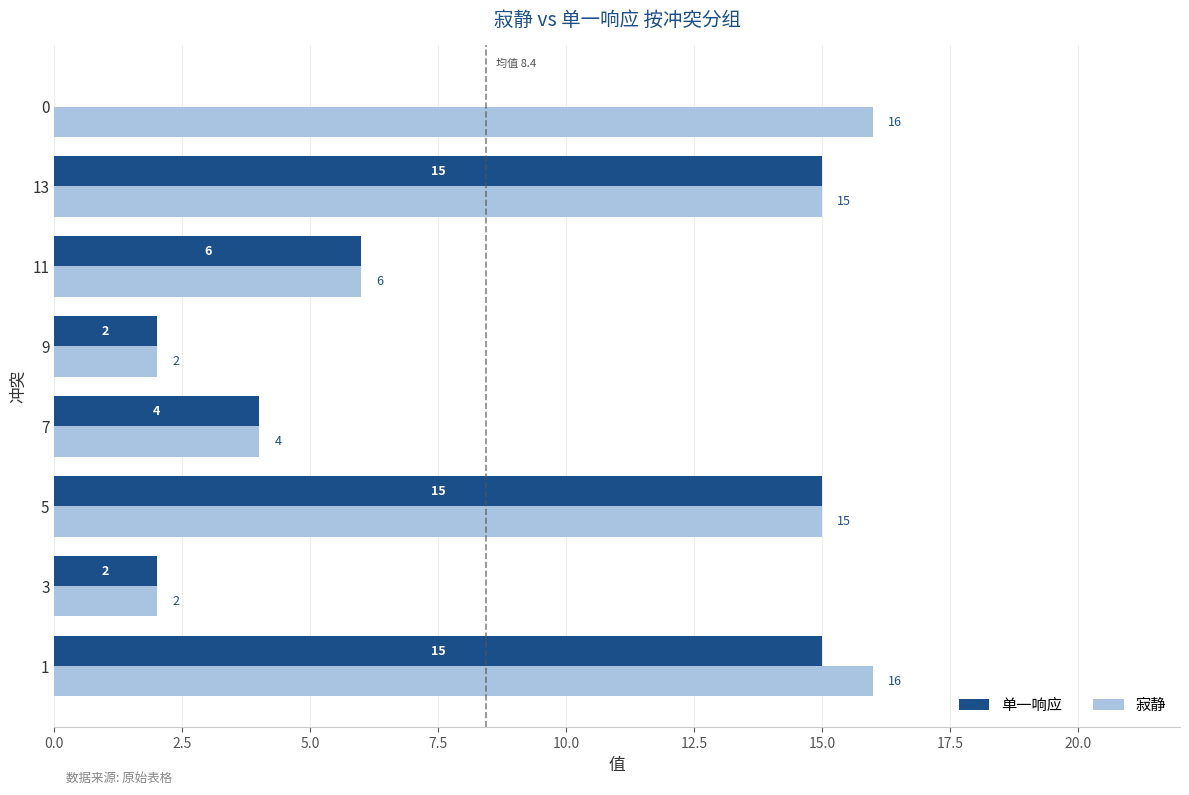

Which series has the widest spread of values?

单一响应